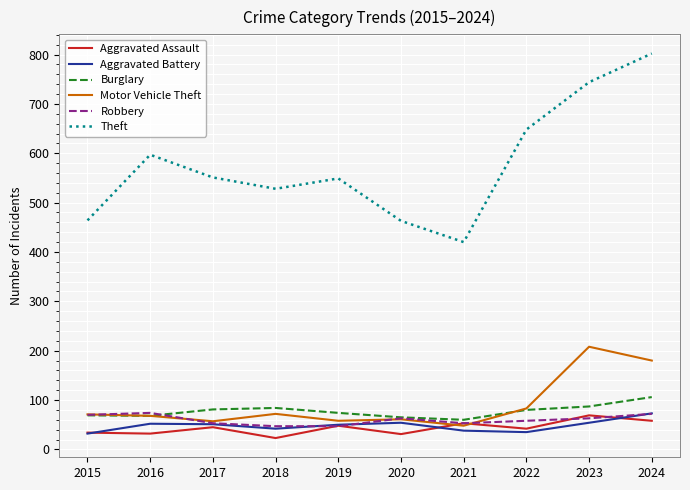

What is the minimum value for Aggravated Battery?

32